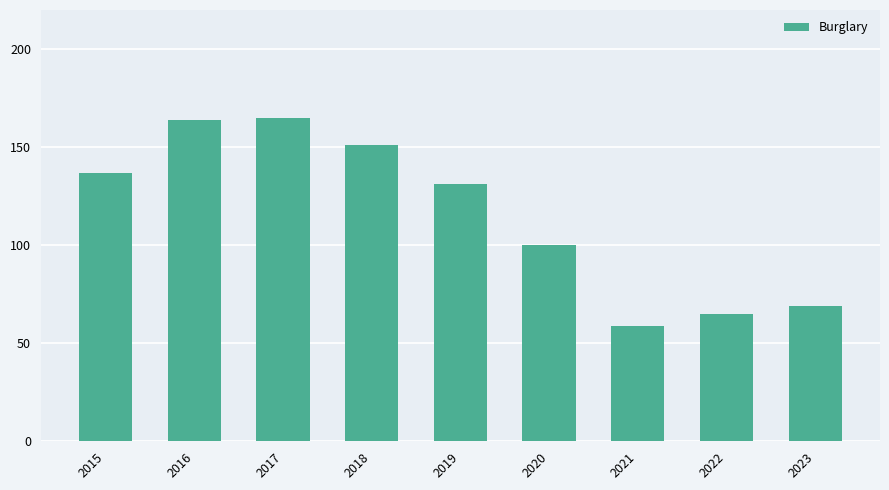

What is the average value?

116